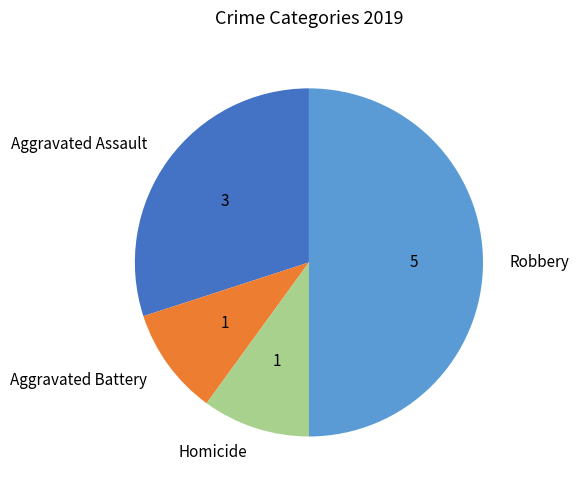

Combined, do Robbery and Homicide account for over 50%?

Yes